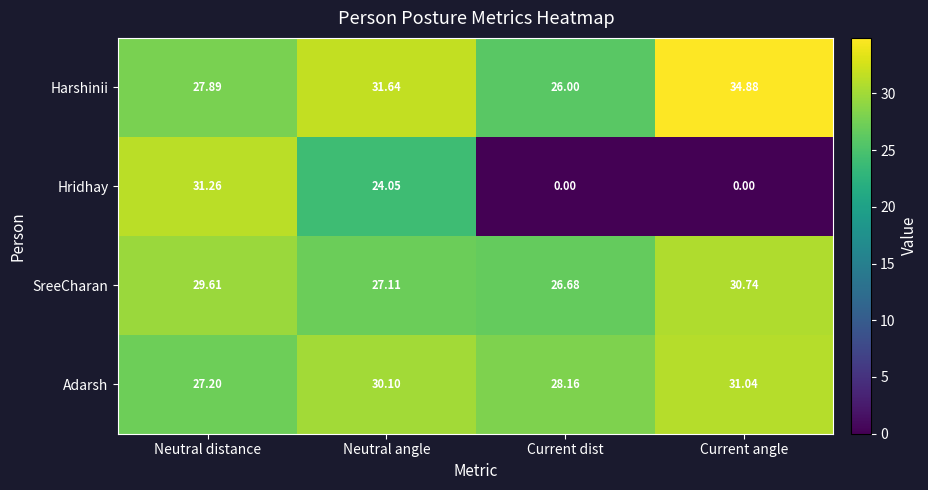

Where is SreeCharan nearest to the value 28?

Neutral angle